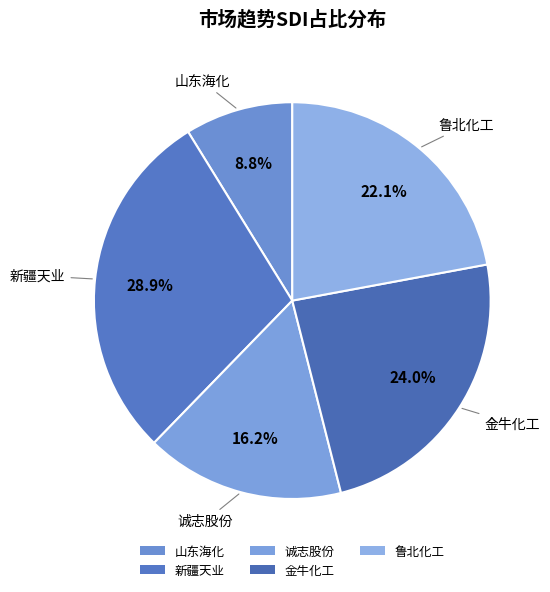

How many segments does this pie chart have?

5